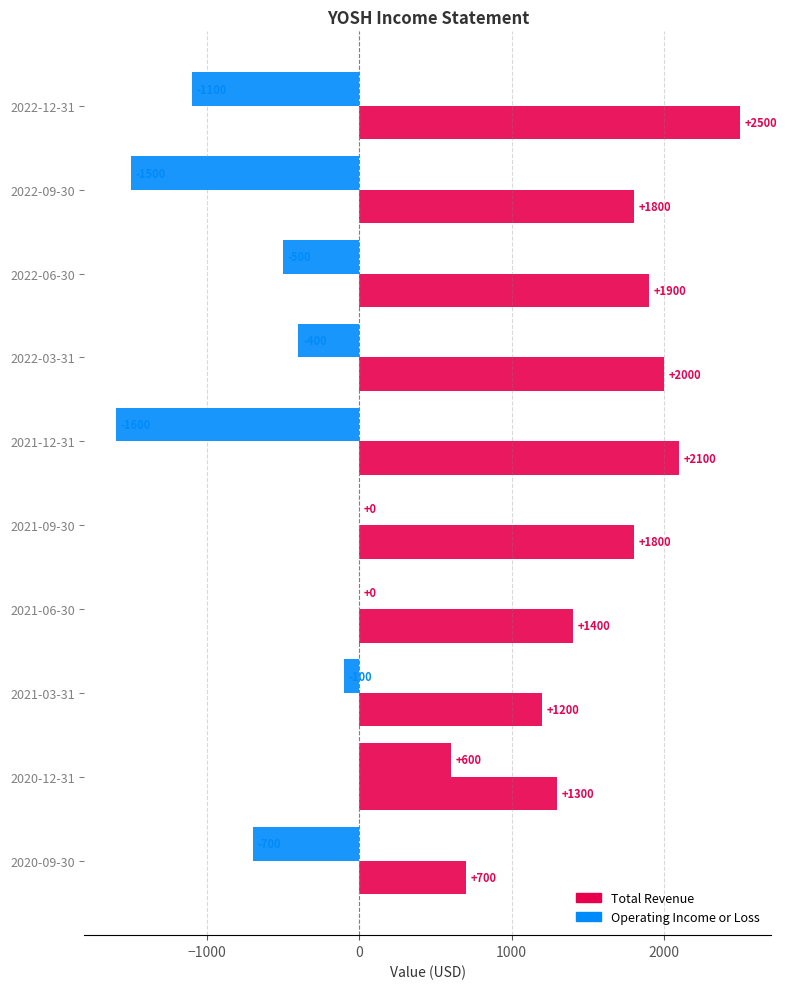

How many data points does each series have?

10